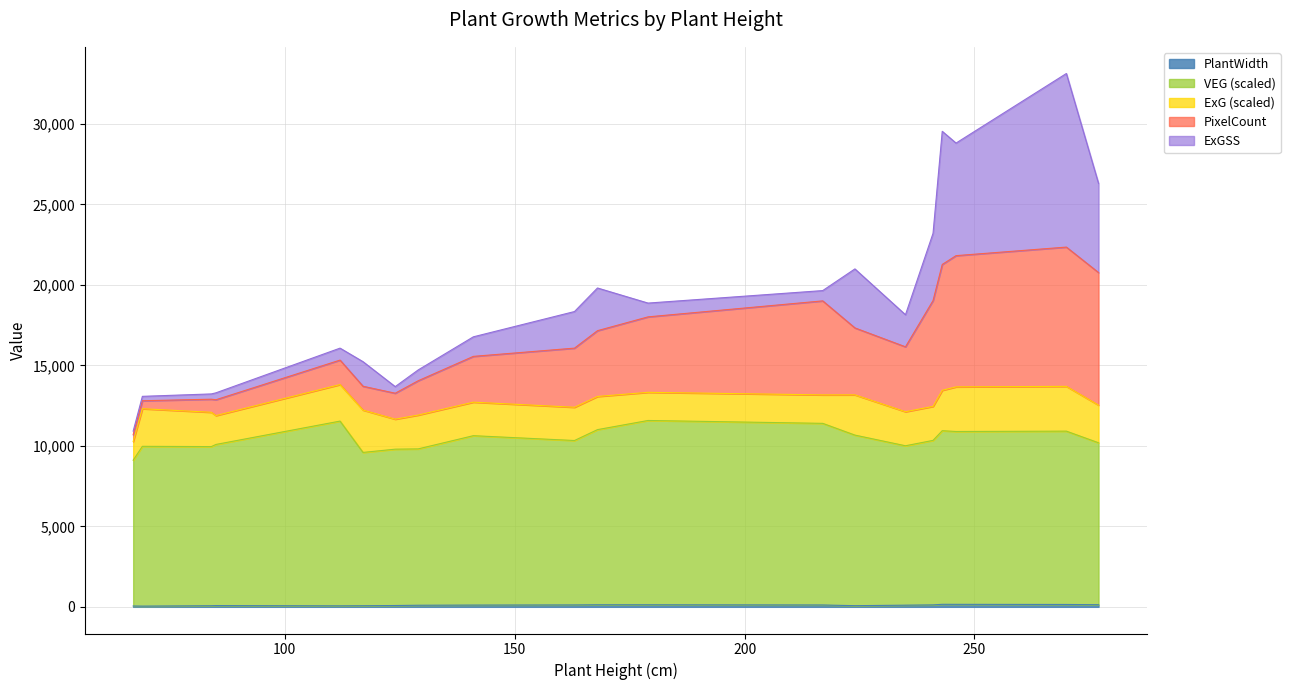

Does the chart have visible grid lines?

Yes